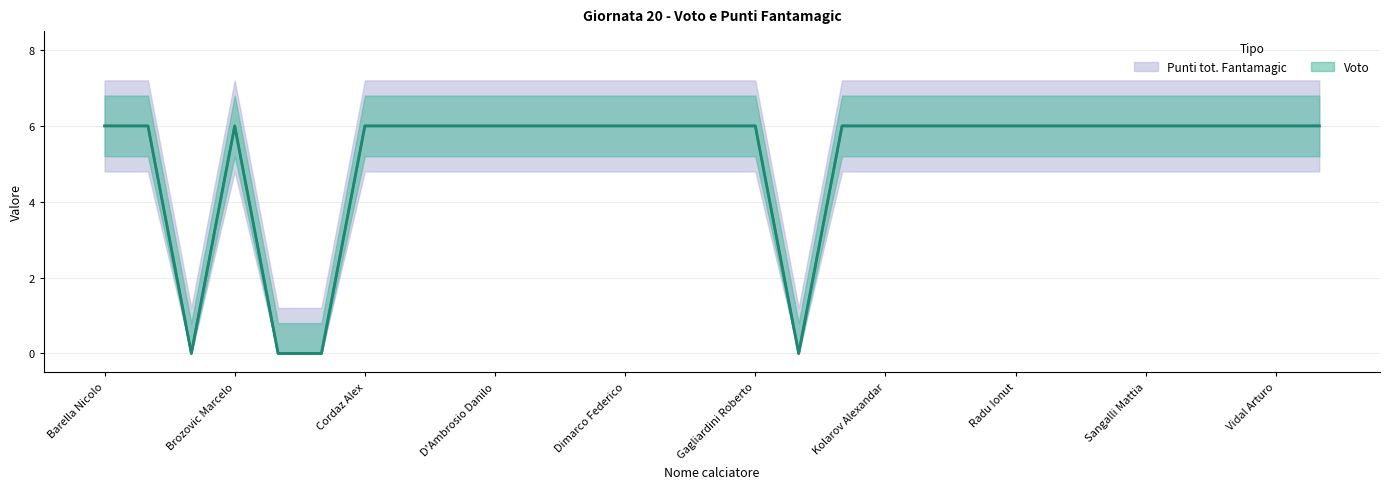

What is the difference between the second highest and second lowest values in the Voto series?

6